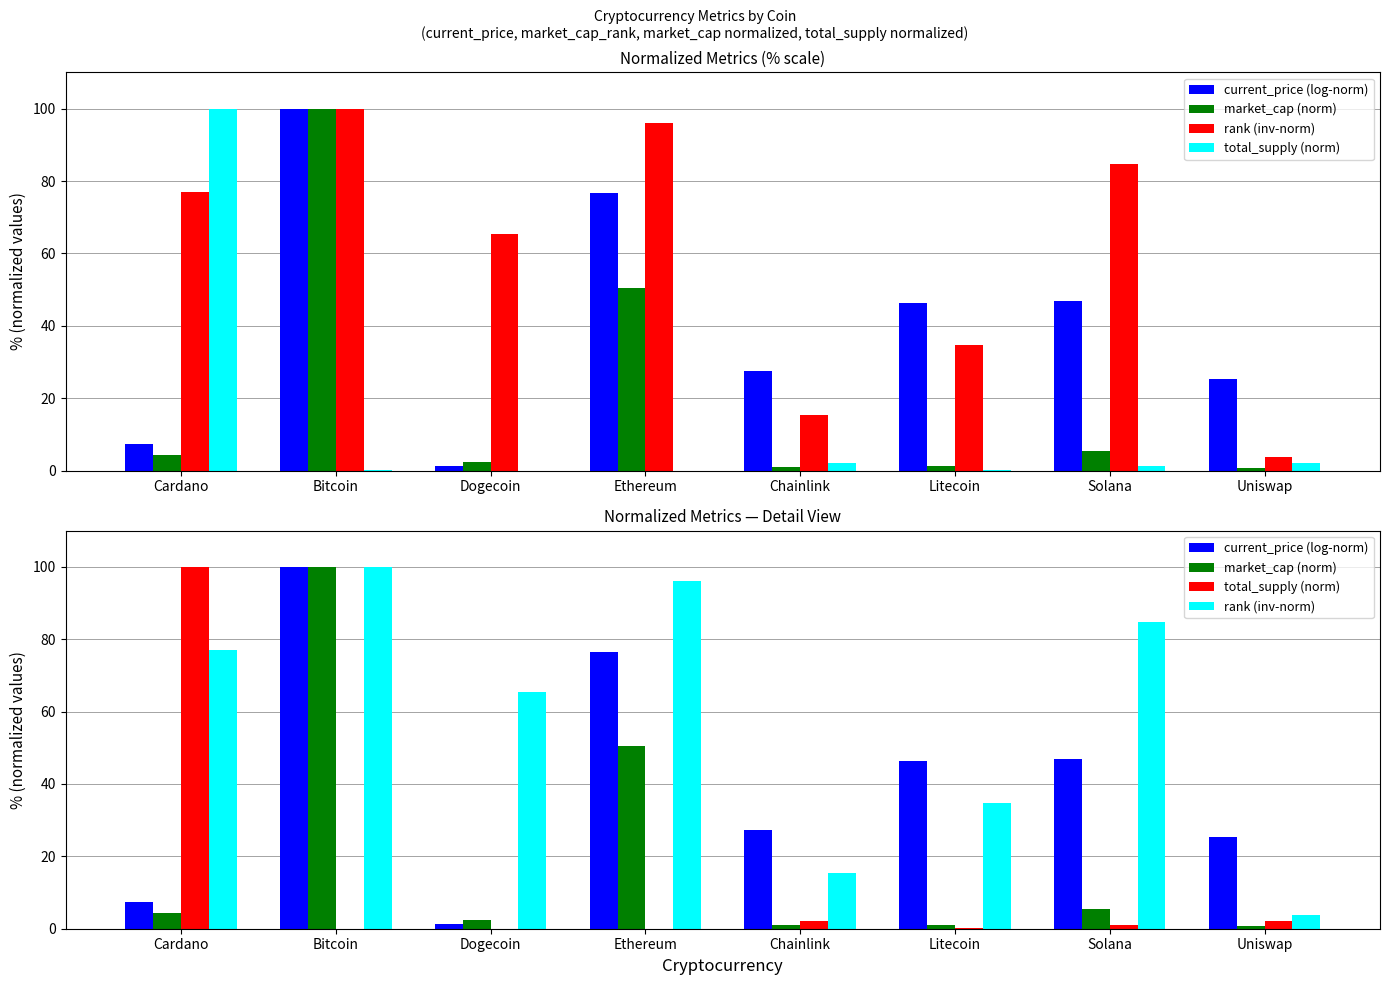

At which category does the chart reach its minimum across all series?

Dogecoin